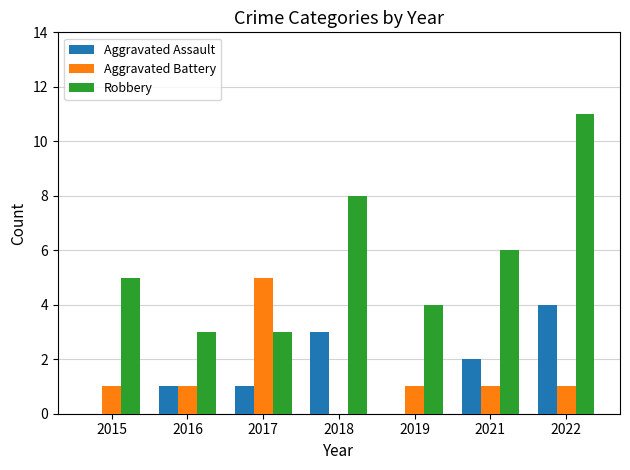

Which series changed the most between 2021 and 2022?

Robbery